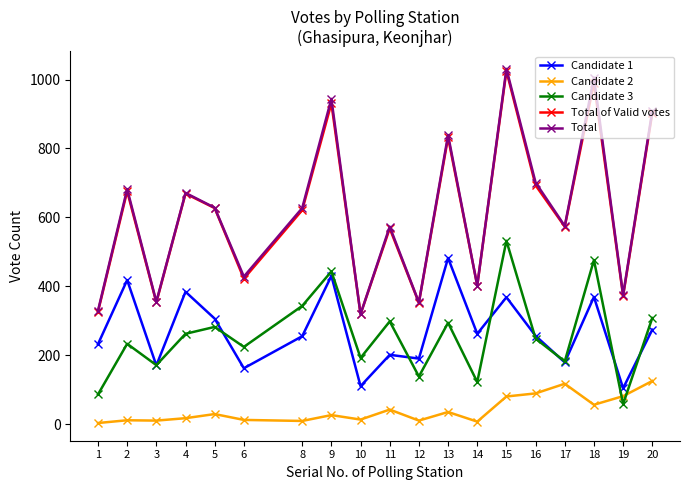

What is the greatest value displayed?

1031